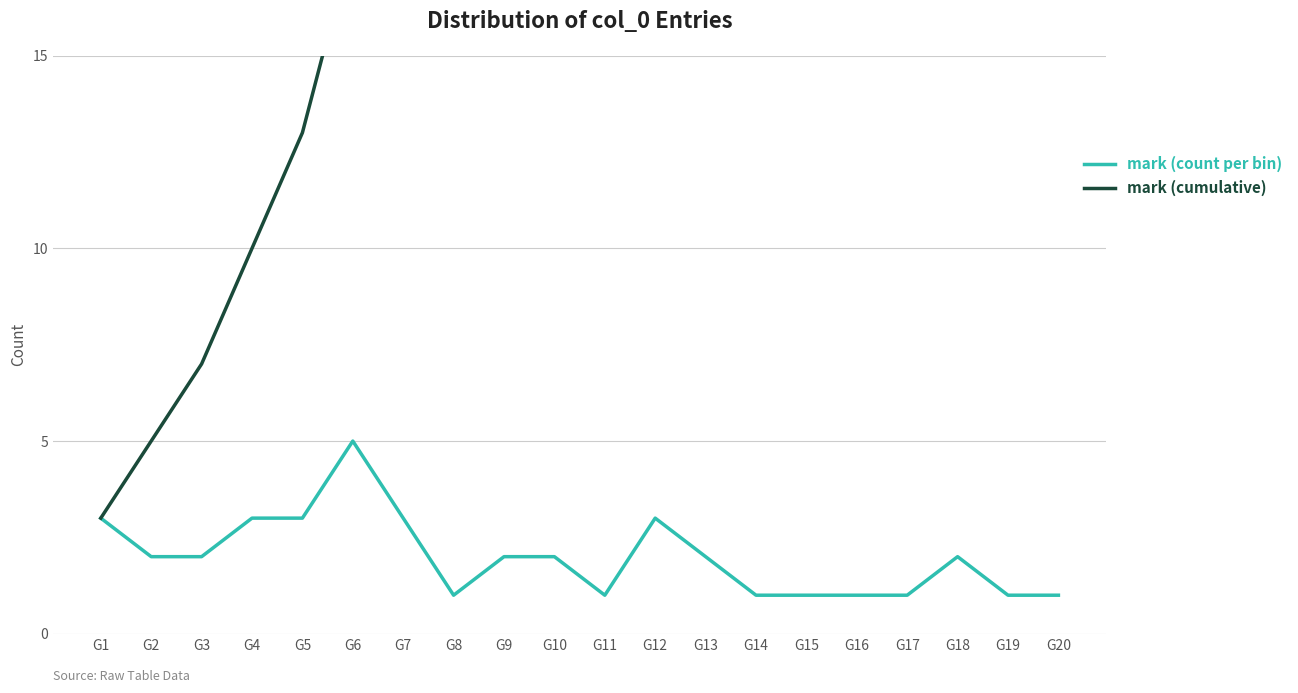

The mark (count per bin) series shows 2 at G3. True or false?

True